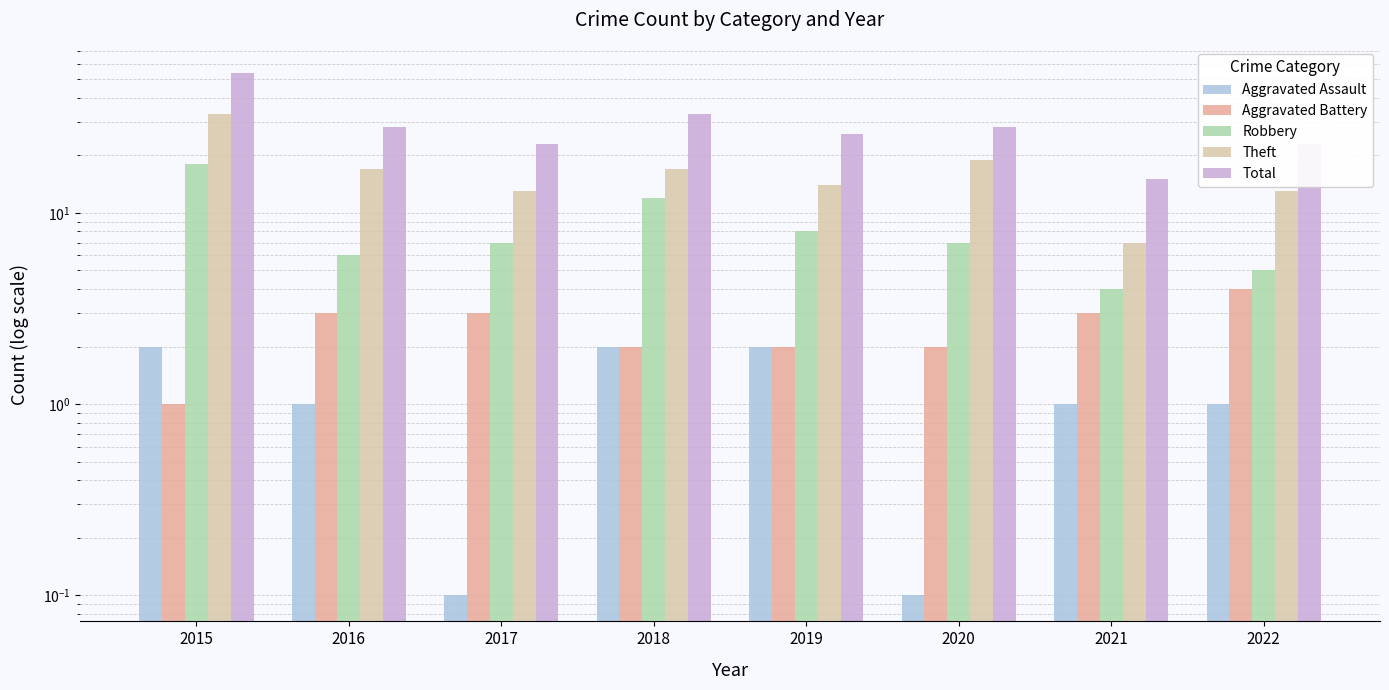

Reading left to right, extract all data points from this chart.

Aggravated Assault: 2.0	1.0	0.1	2.0	2.0	0.1	1.0	1.0
Aggravated Battery: 1.0	3.0	3.0	2.0	2.0	2.0	3.0	4.0
Robbery: 18.0	6.0	7.0	12.0	8.0	7.0	4.0	5.0
Theft: 33.0	17.0	13.0	17.0	14.0	19.0	7.0	13.0
Total: 54.0	28.0	23.0	33.0	26.0	28.0	15.0	23.0